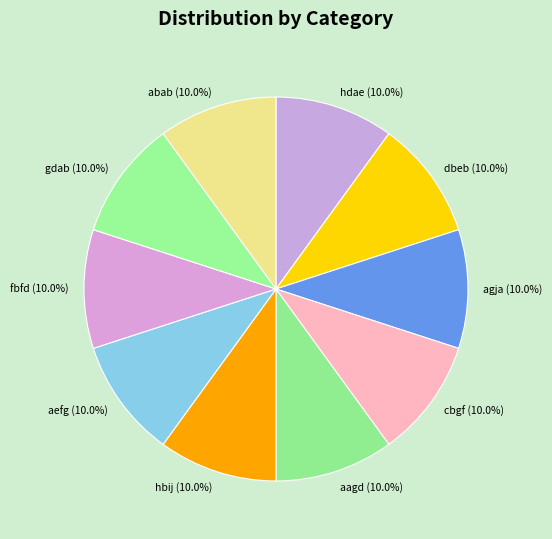

Is there a majority slice in this chart?

No